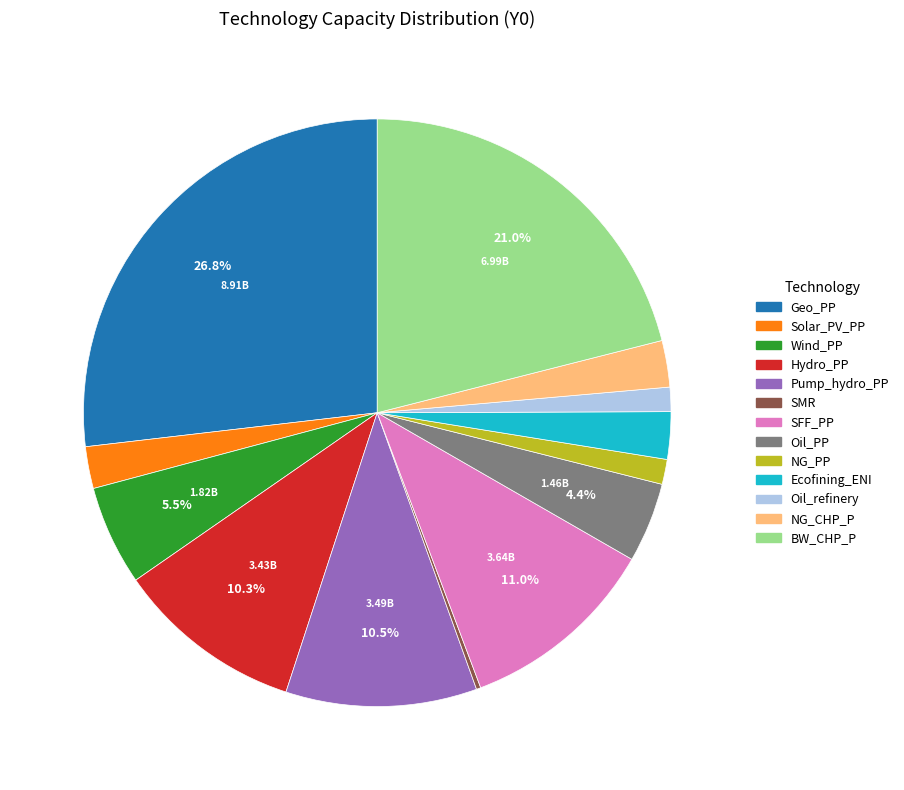

What percentage is the Geo_PP slice, to the nearest percent?

27%